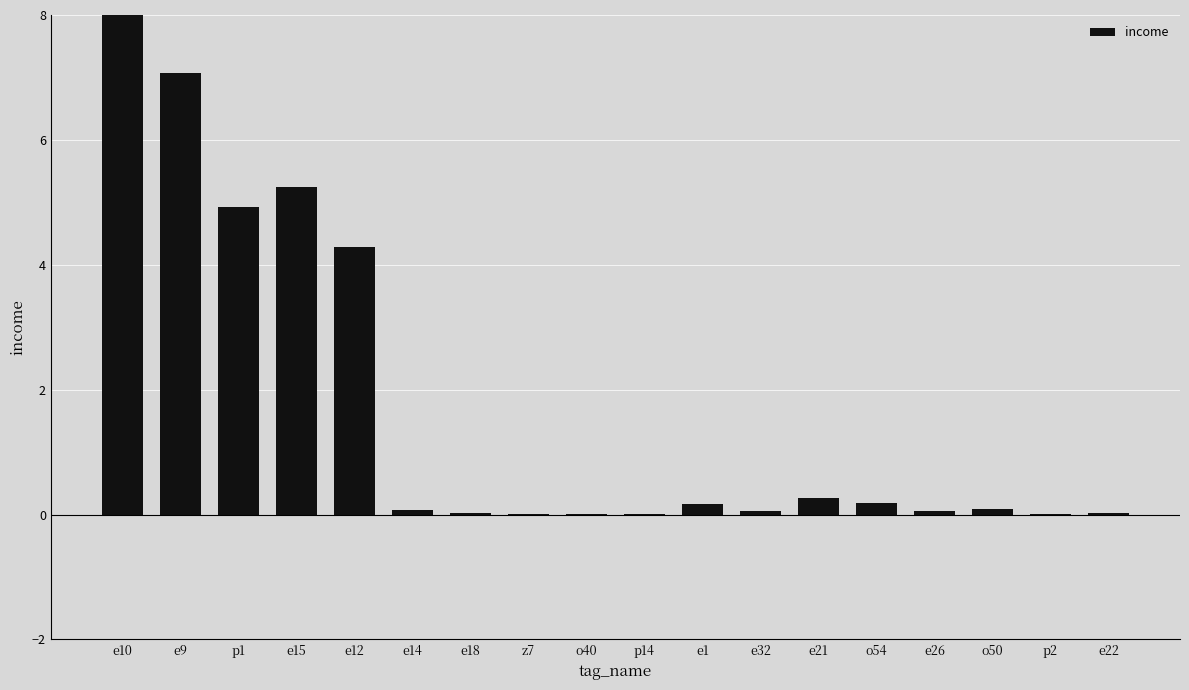

Read the value at e9.

7.1